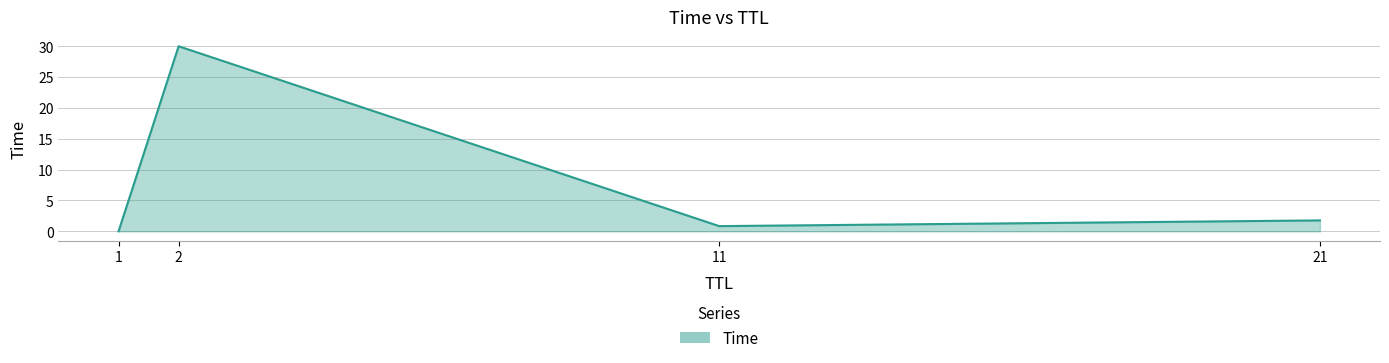

Rank the categories by value from highest to lowest.

2, 21, 11, 1